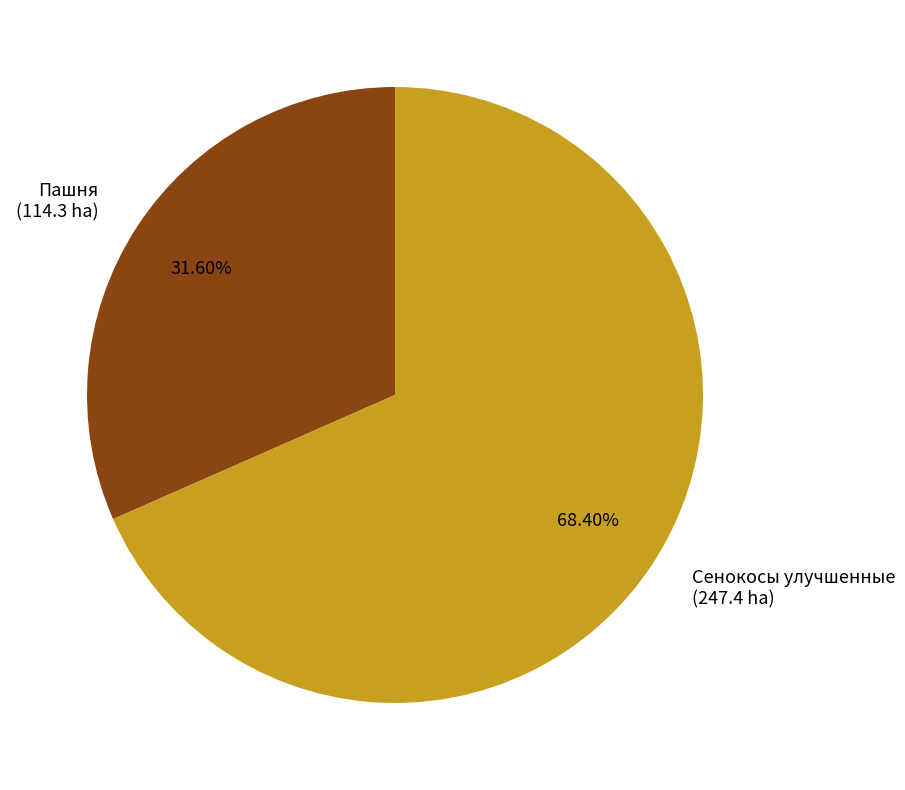

Approximately how many times larger is the value at Пашня compared to Сенокосы улучшенные?

0.5